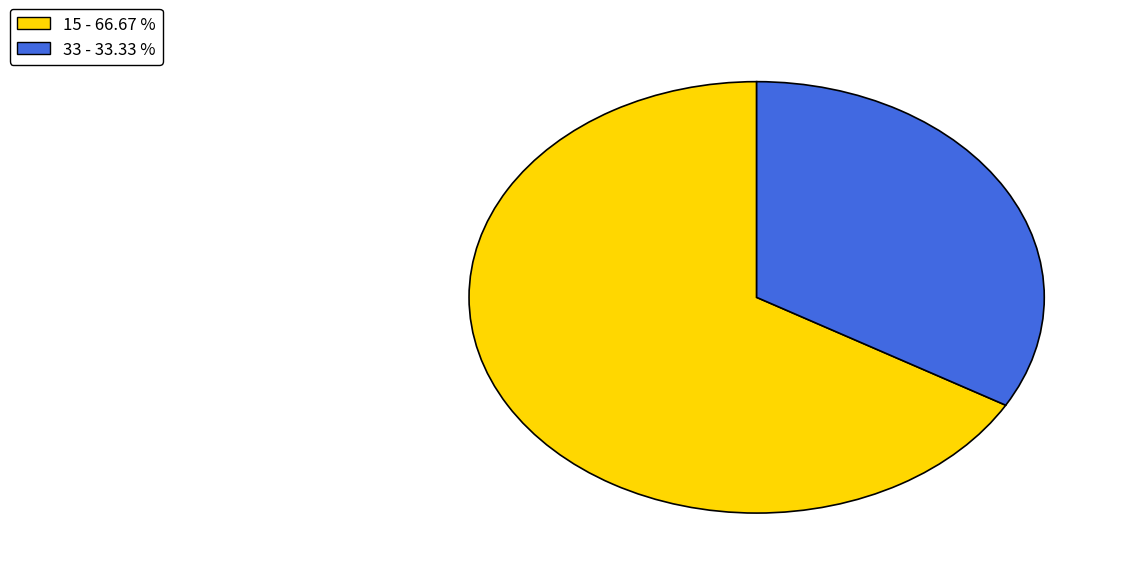

Which category has the smallest portion of the pie?

33